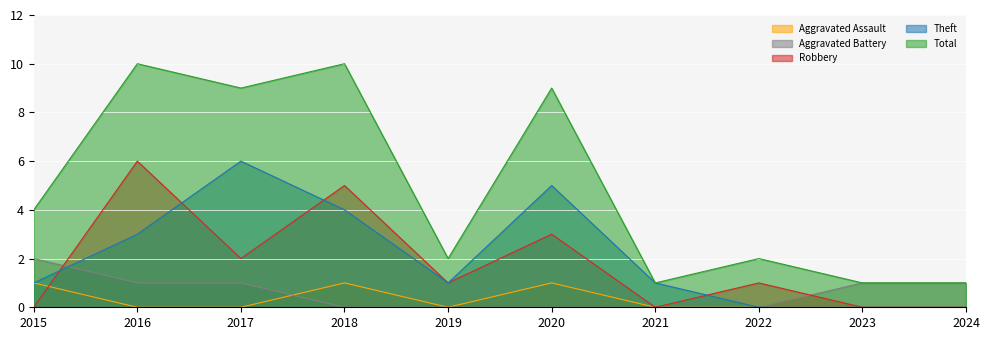

Is the value of Robbery at 2020 greater than the value of Aggravated Battery at 2023?

Yes